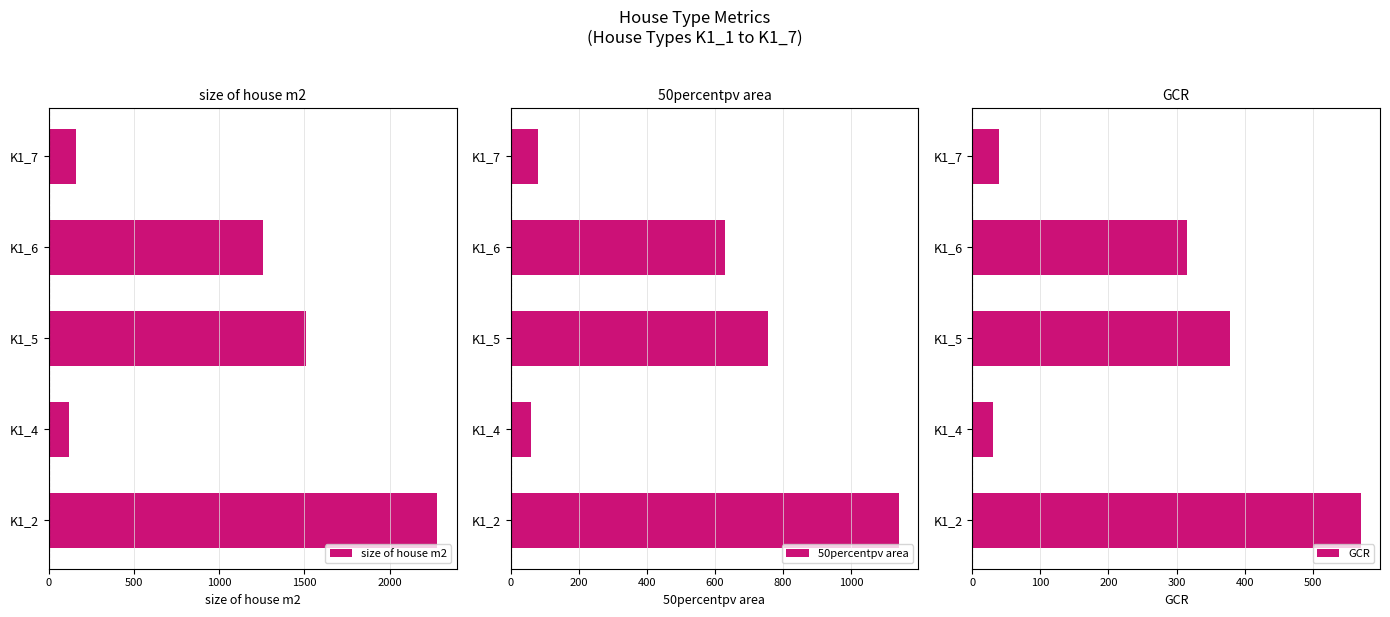

Rank the series by their average value, from lowest to highest.

GCR, 50percentpv area, size of house m2